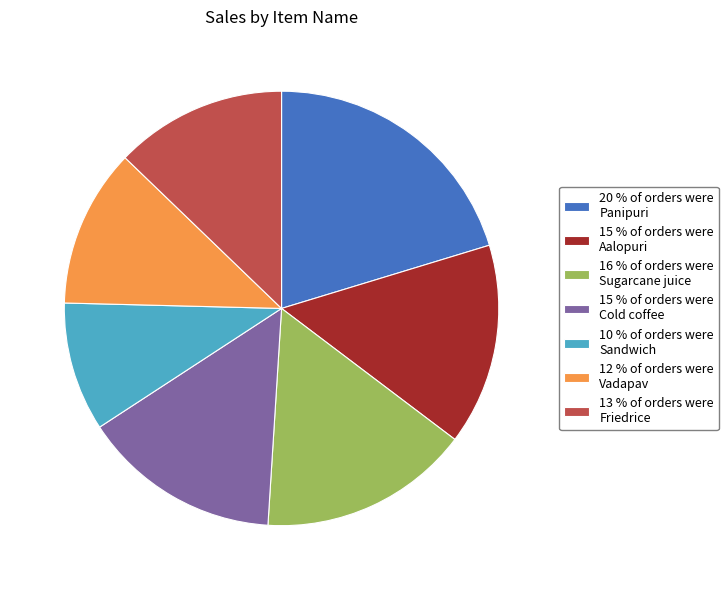

Is 12 % of orders were Vadapav the majority of the pie?

No